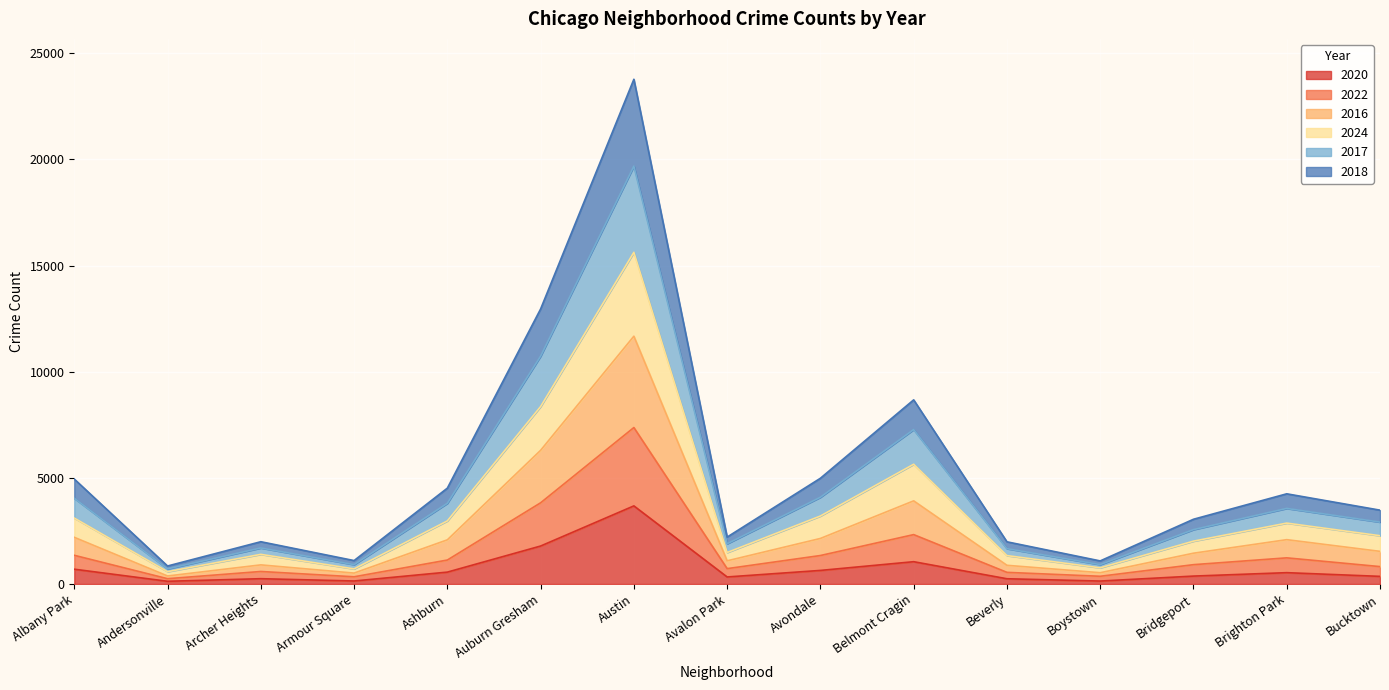

What is the greatest value displayed?

23777